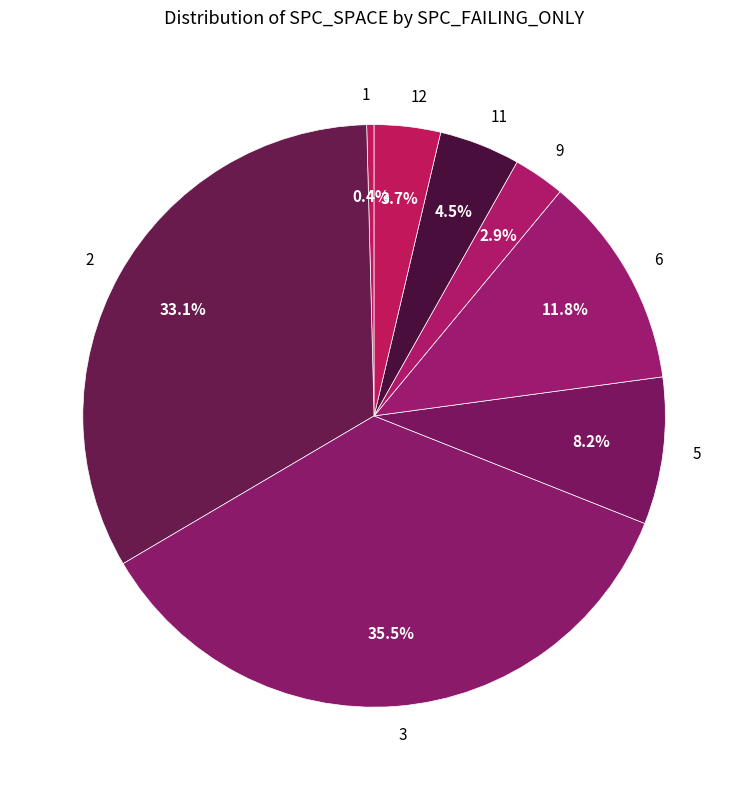

Rank the categories by value from lowest to highest.

1, 9, 12, 11, 5, 6, 2, 3